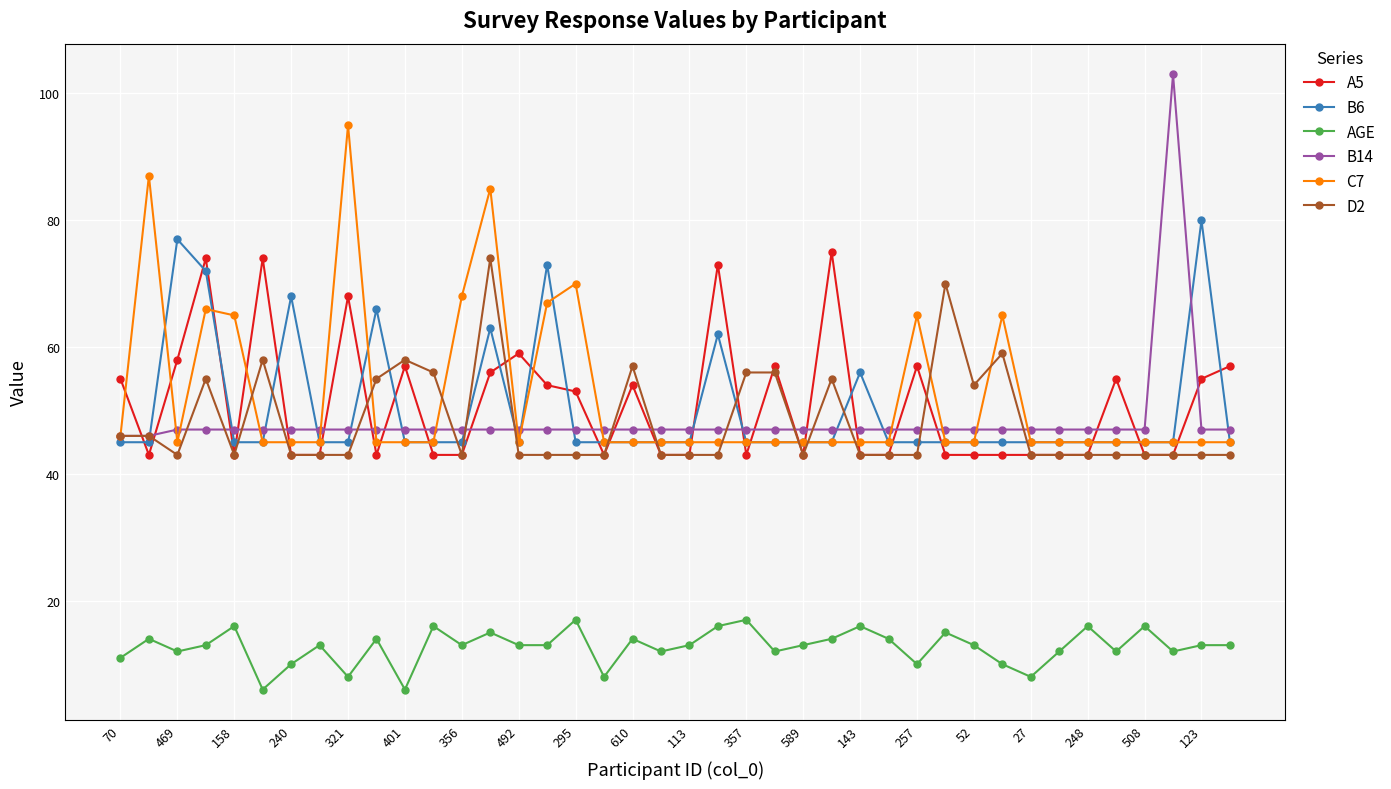

List the series in order of their peak value, highest first.

B14, C7, B6, A5, D2, AGE